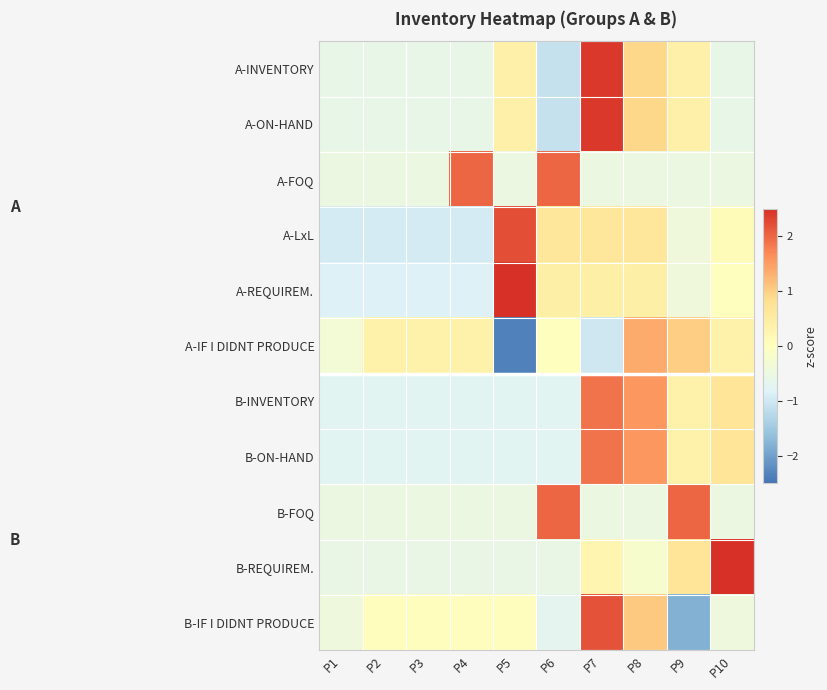

Reading right to left, what are all the values shown in this chart?

A-INVENTORY: P10=-0.6	P9=0.4	P8=0.9	P7=2.4	P6=-1.1	P5=0.4	P4=-0.6	P3=-0.6	P2=-0.6	P1=-0.6
A-ON-HAND: P10=-0.6	P9=0.4	P8=0.9	P7=2.4	P6=-1.1	P5=0.4	P4=-0.6	P3=-0.6	P2=-0.6	P1=-0.6
A-FOQ: P10=-0.5	P9=-0.5	P8=-0.5	P7=-0.5	P6=2.0	P5=-0.5	P4=2.0	P3=-0.5	P2=-0.5	P1=-0.5
A-LxL: P10=0.1	P9=-0.4	P8=0.6	P7=0.6	P6=0.6	P5=2.2	P4=-1.0	P3=-1.0	P2=-1.0	P1=-1.0
A-REQUIREM.: P10=0.0	P9=-0.4	P8=0.4	P7=0.4	P6=0.4	P5=2.5	P4=-0.8	P3=-0.8	P2=-0.8	P1=-0.8
A-IF I DIDNT PRODUCE: P10=0.3	P9=1.0	P8=1.3	P7=-1.0	P6=0.0	P5=-2.4	P4=0.3	P3=0.3	P2=0.3	P1=-0.3
B-INVENTORY: P10=0.7	P9=0.4	P8=1.6	P7=1.9	P6=-0.8	P5=-0.8	P4=-0.8	P3=-0.8	P2=-0.8	P1=-0.8
B-ON-HAND: P10=0.7	P9=0.4	P8=1.6	P7=1.9	P6=-0.8	P5=-0.8	P4=-0.8	P3=-0.8	P2=-0.8	P1=-0.8
B-FOQ: P10=-0.5	P9=2.0	P8=-0.5	P7=-0.5	P6=2.0	P5=-0.5	P4=-0.5	P3=-0.5	P2=-0.5	P1=-0.5
B-REQUIREM.: P10=2.7	P9=0.7	P8=-0.2	P7=0.3	P6=-0.6	P5=-0.6	P4=-0.6	P3=-0.6	P2=-0.6	P1=-0.6
B-IF I DIDNT PRODUCE: P10=-0.4	P9=-1.8	P8=1.1	P7=2.2	P6=-0.7	P5=0.0	P4=0.0	P3=0.0	P2=0.0	P1=-0.4